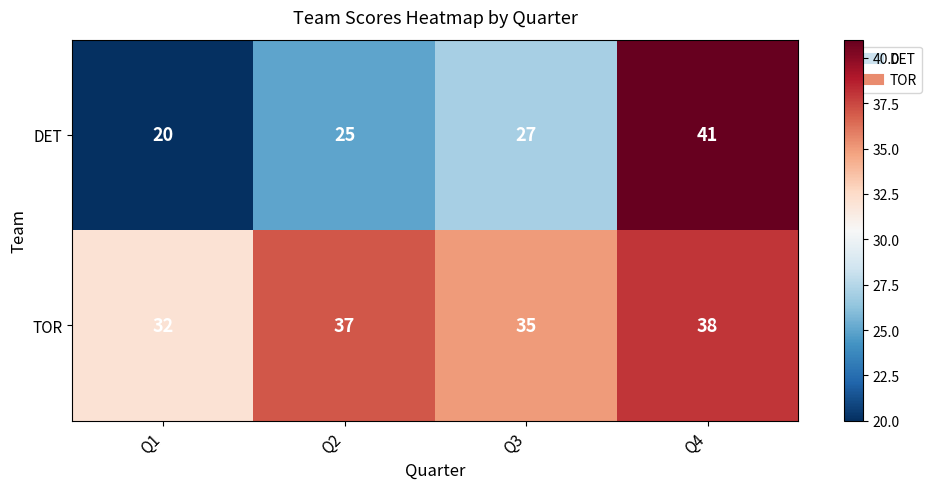

List the series in order of their overall mean, highest first.

TOR, DET